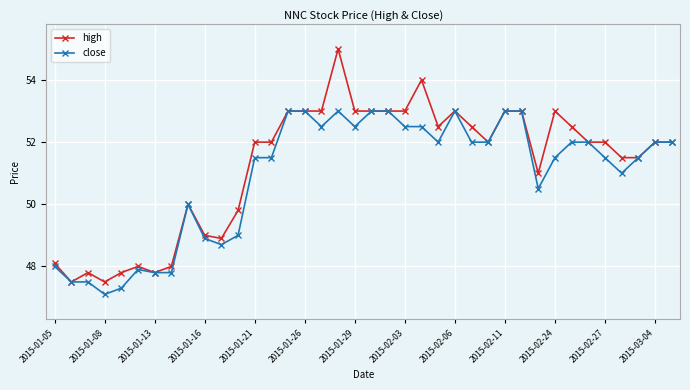

What is the minimum value for close?

47.1